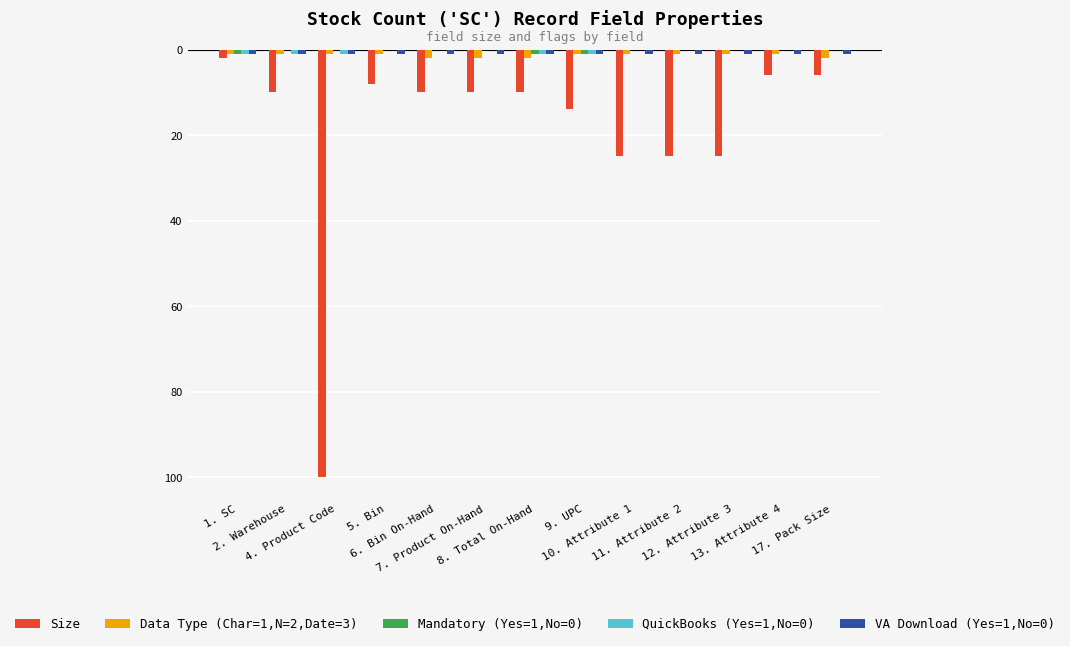

What is the sum of all Data Type (Char=1,N=2,Date=3) values?

-17